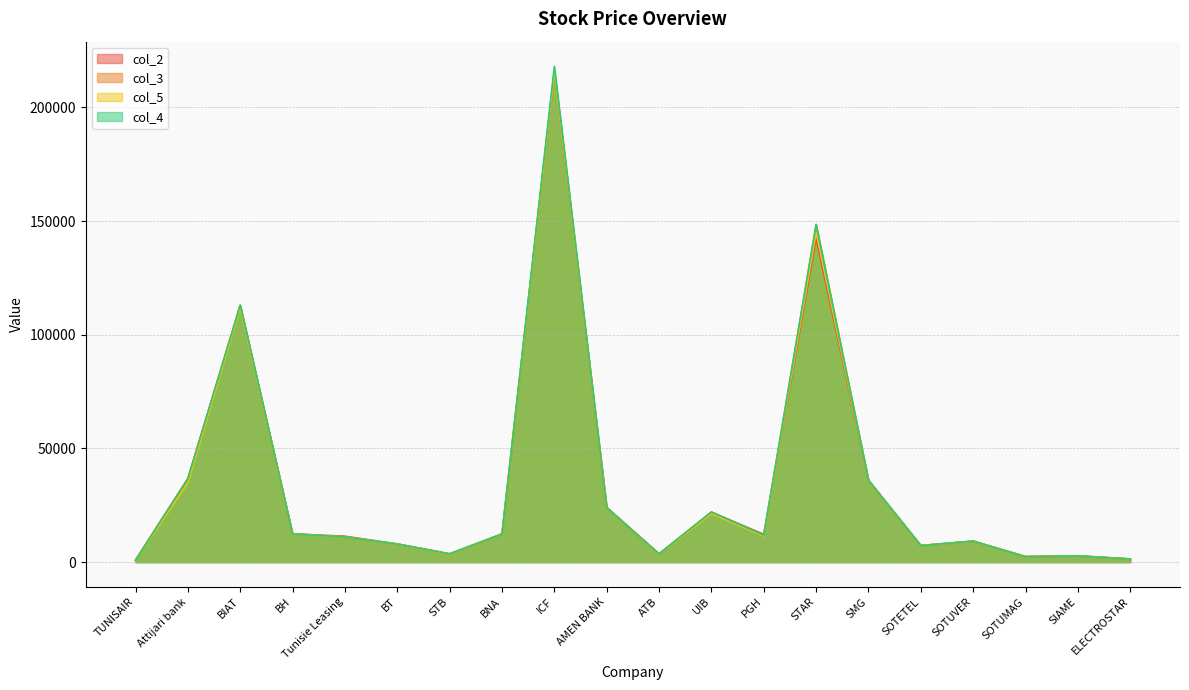

How many values in the col_2 series exceed 12200?

9